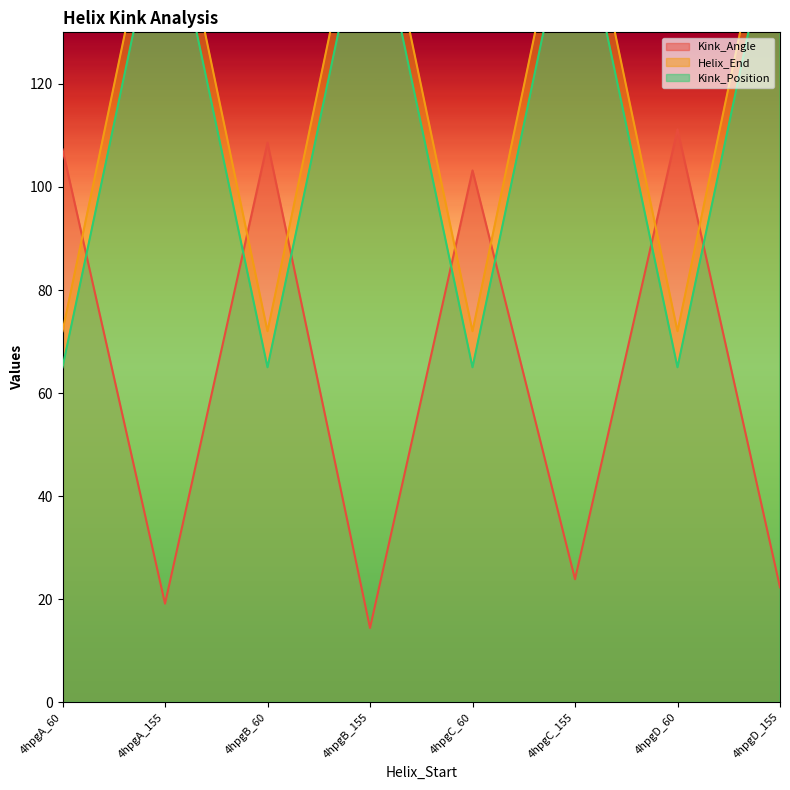

What is the sum of the Kink_Angle values at 4hpgA_60 and 4hpgC_155?

131.2